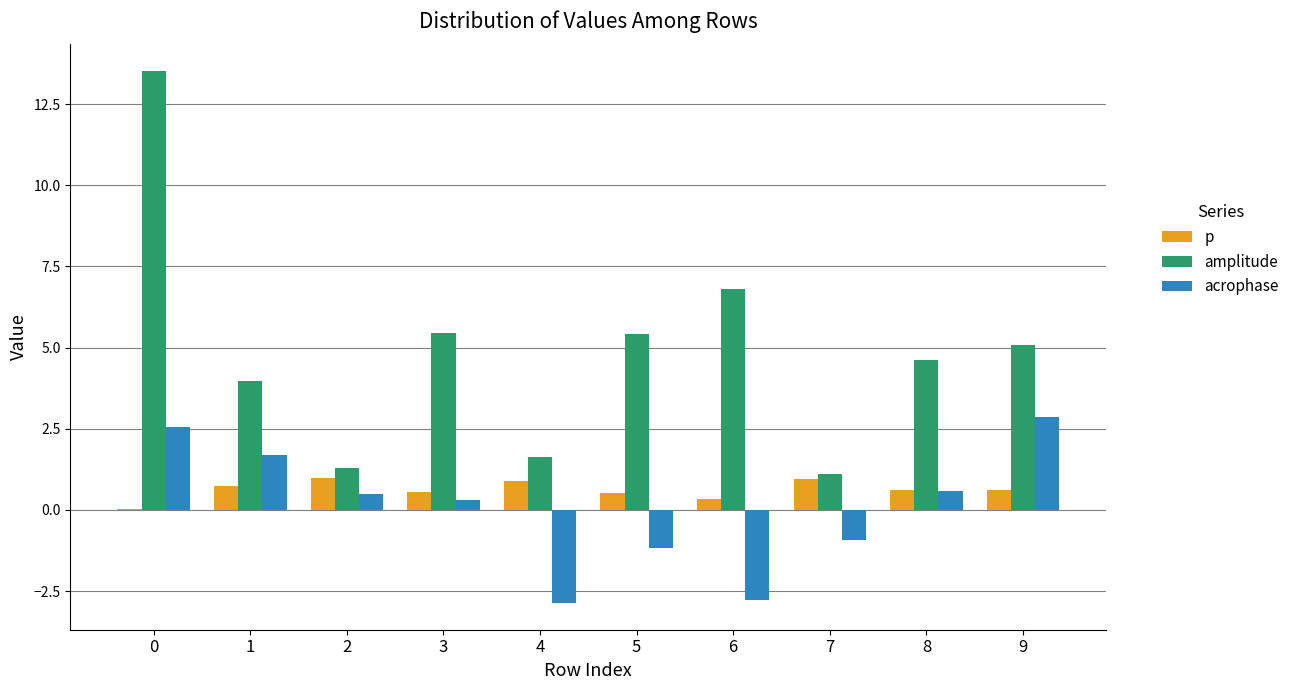

What is the maximum value shown in the chart?

13.5